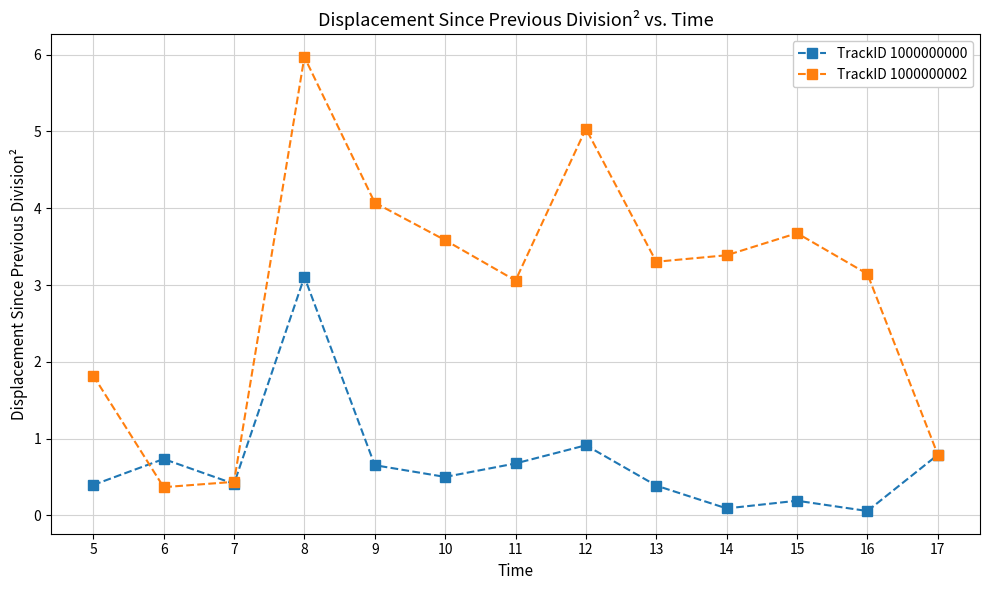

Reading right to left, transcribe all the data shown in this chart.

TrackID 1000000000: 0.8	0.1	0.2	0.1	0.4	0.9	0.7	0.5	0.7	3.1	0.4	0.7	0.4
TrackID 1000000002: 0.8	3.1	3.7	3.4	3.3	5.0	3.1	3.6	4.1	6.0	0.4	0.4	1.8